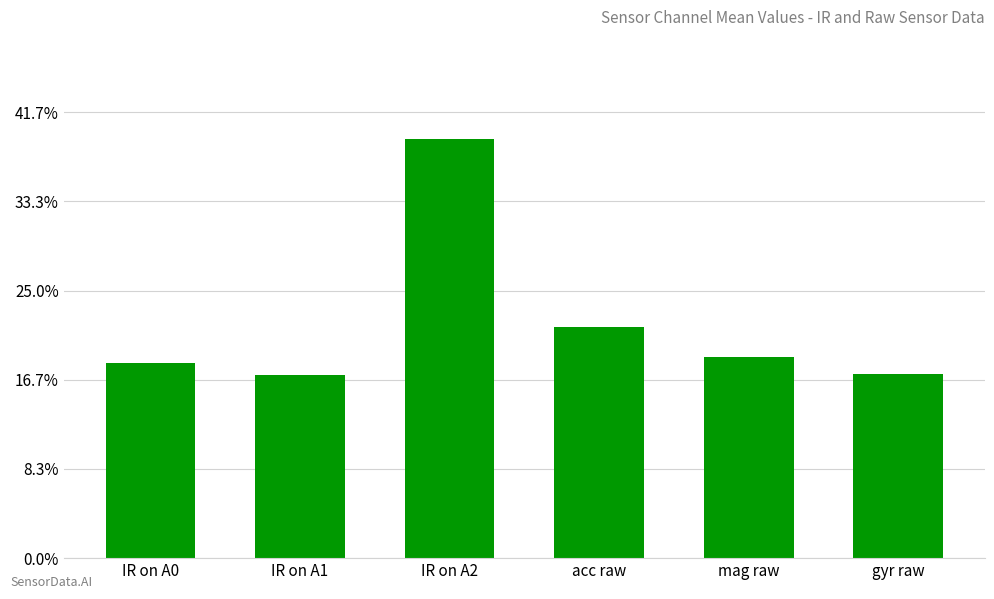

Reading left to right, list all the values displayed in this chart.

IR on A0=0.2	IR on A1=0.2	IR on A2=0.4	acc raw=0.2	mag raw=0.2	gyr raw=0.2